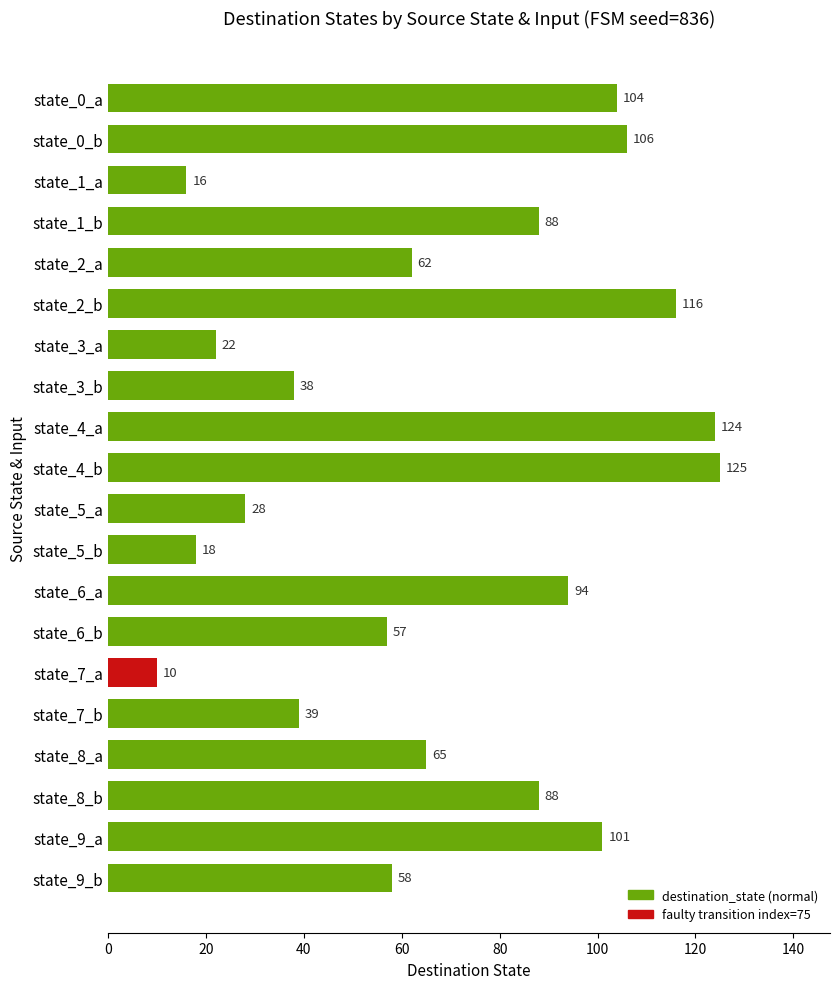

Approximately how many times larger is the value at state_8_b compared to state_0_a?

0.8